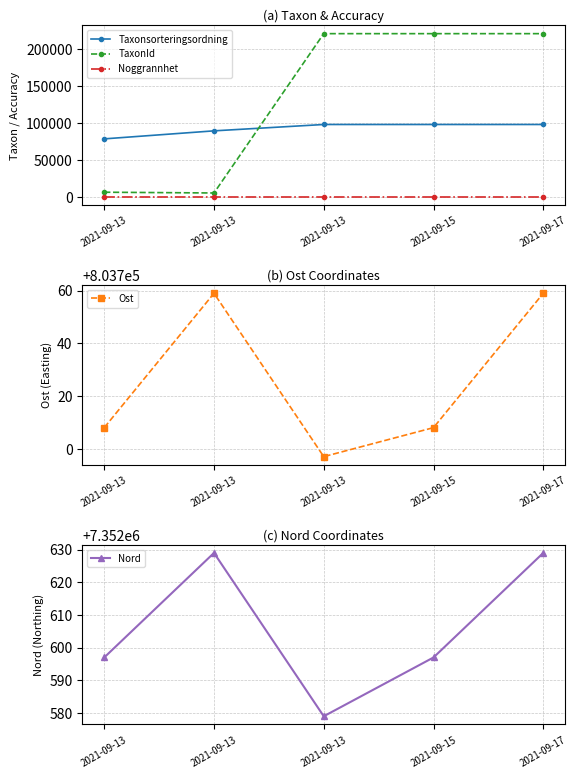

True or false: Nord and Taxonsorteringsordning intersect in this chart.

False